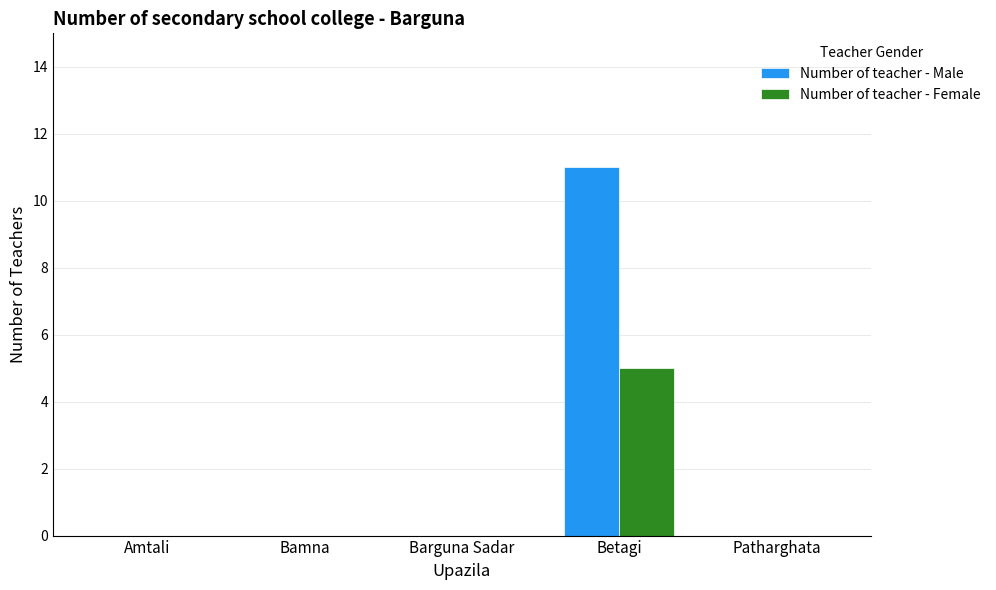

What is the sum of all Number of teacher - Female values?

5